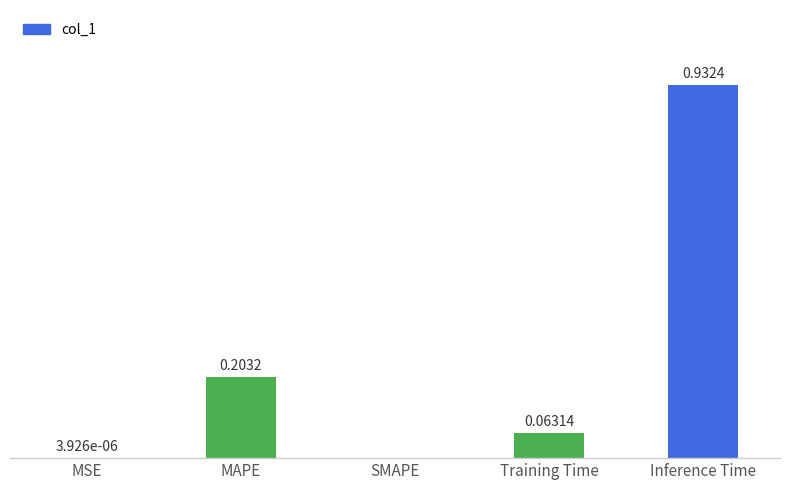

Between Training Time and MAPE, which is larger?

MAPE